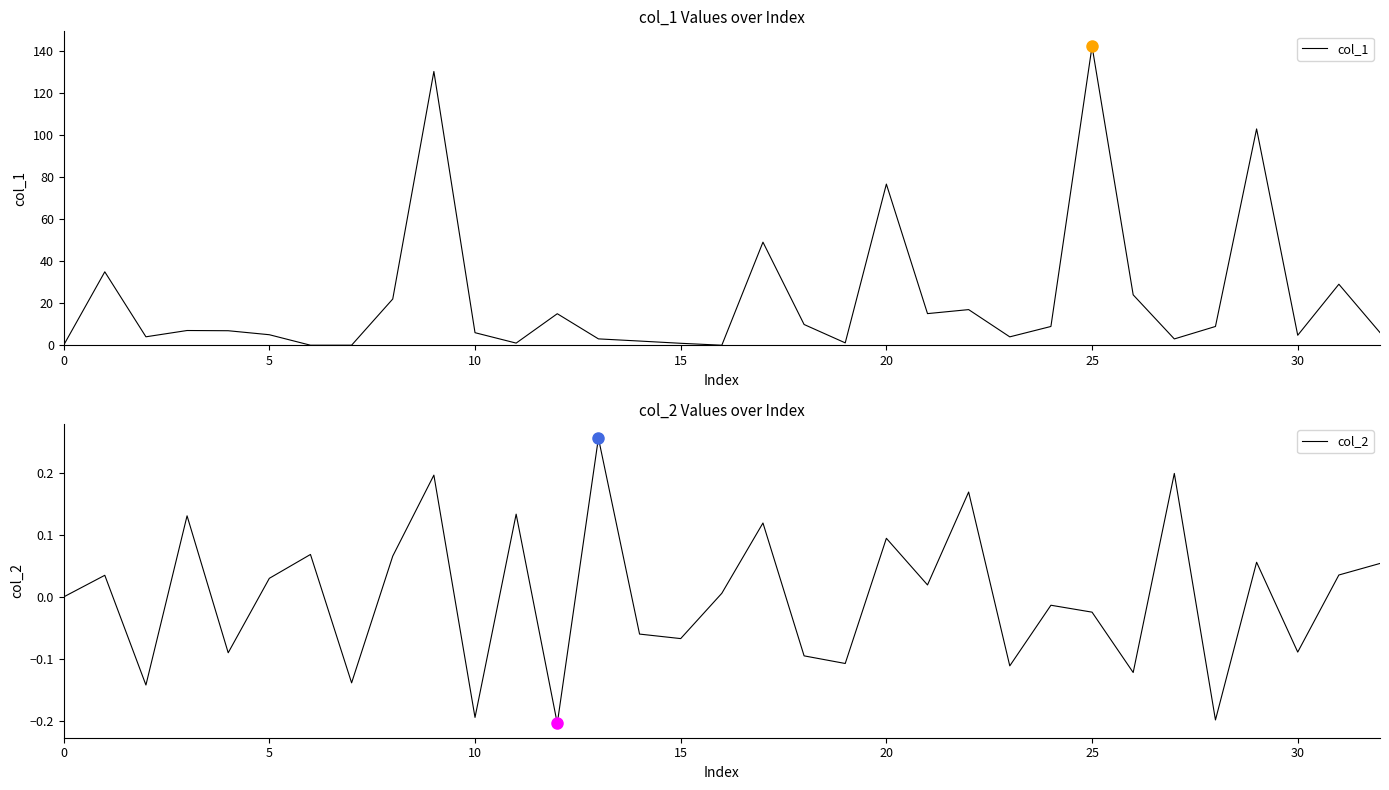

What are all the series names shown in the legend?

col_1, col_2